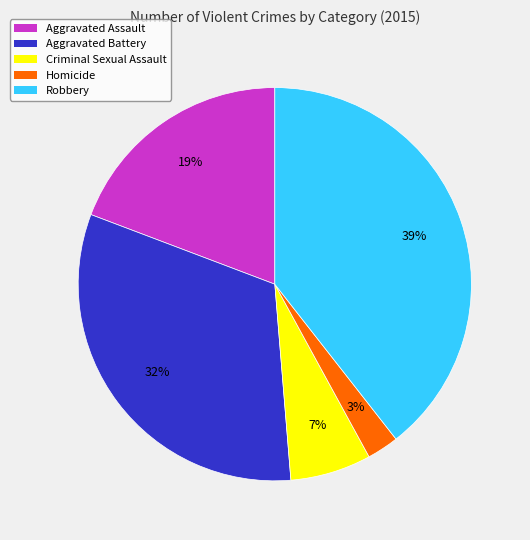

Is the sum of Aggravated Battery and Homicide greater than half?

No